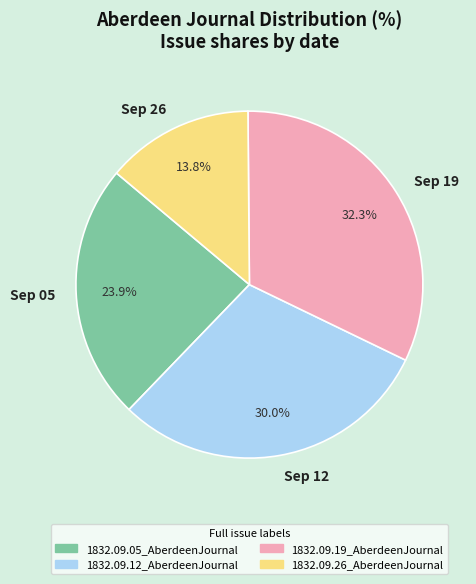

How many slices are in this pie chart?

4